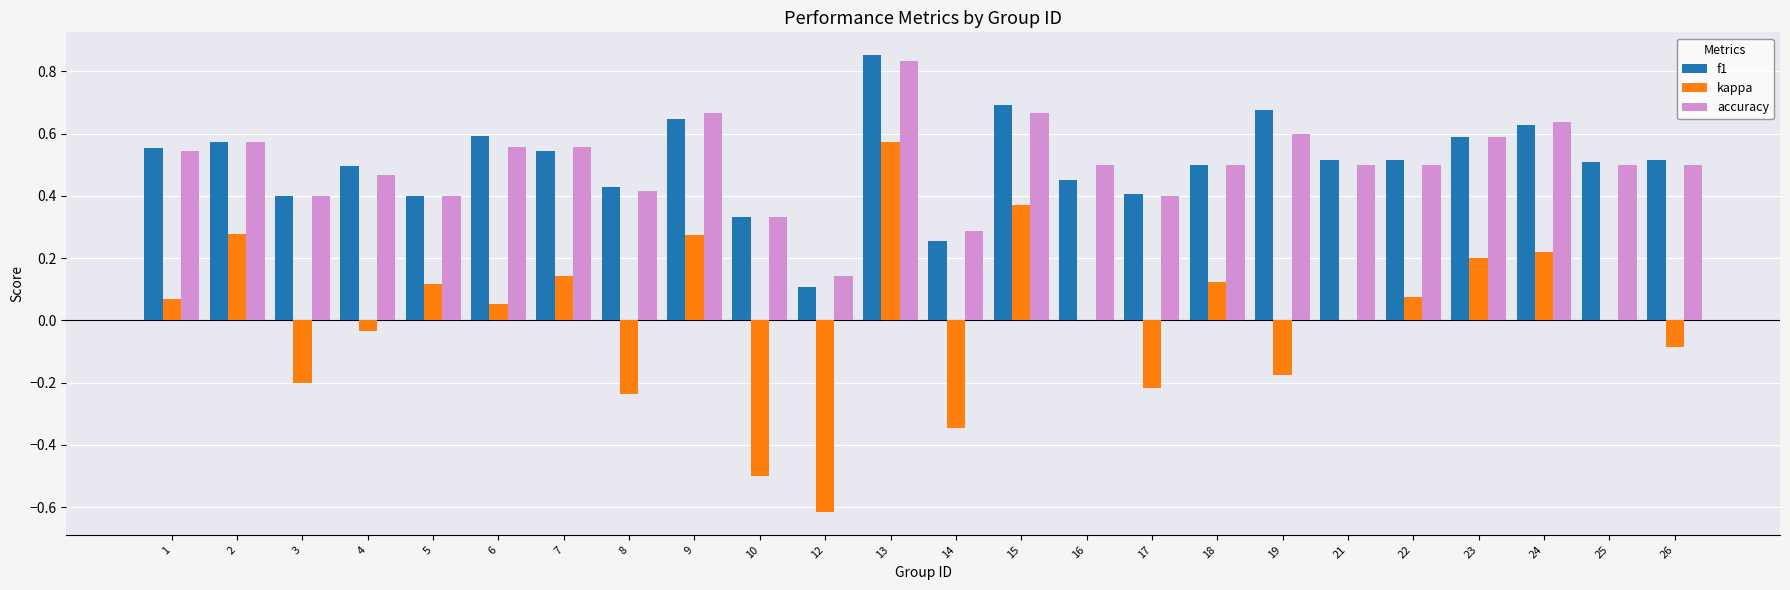

At which category is the sum across all series the highest?

13